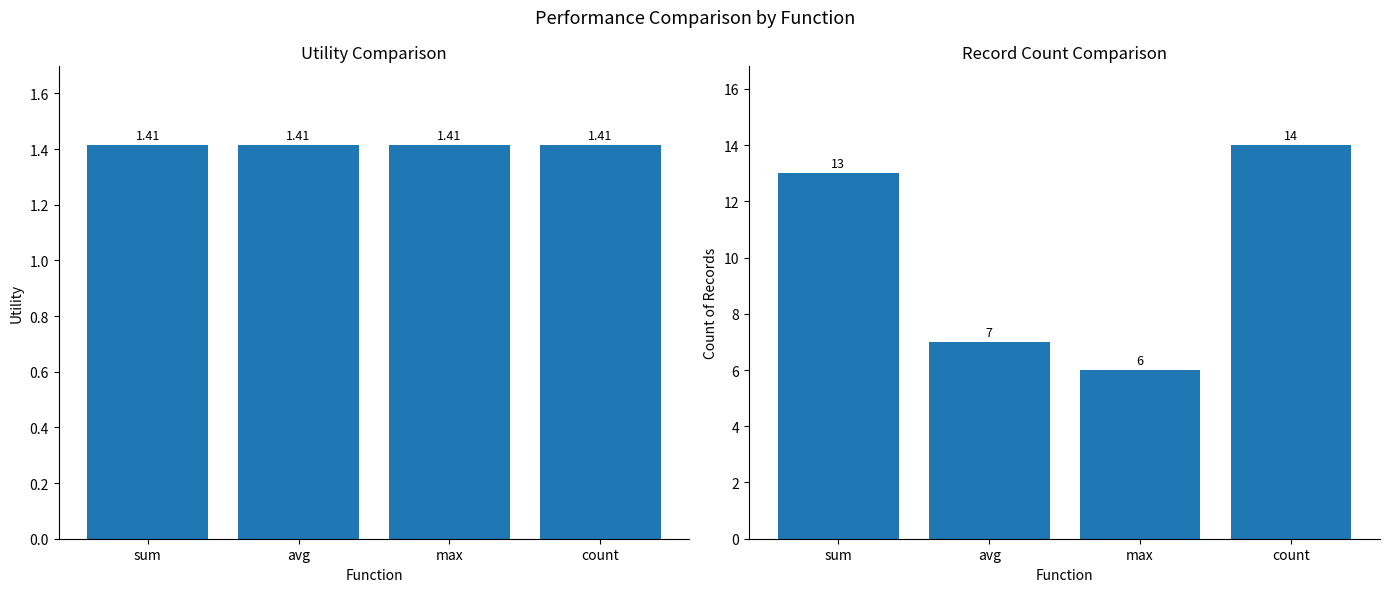

What is the sum of all avg_Utility values?

5.7